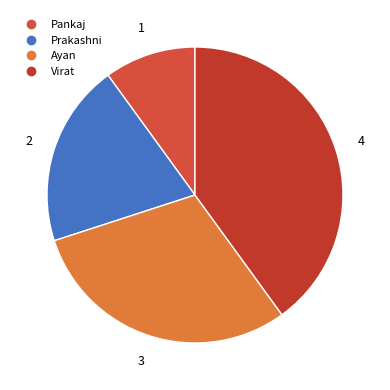

How many slices are in this pie chart?

4